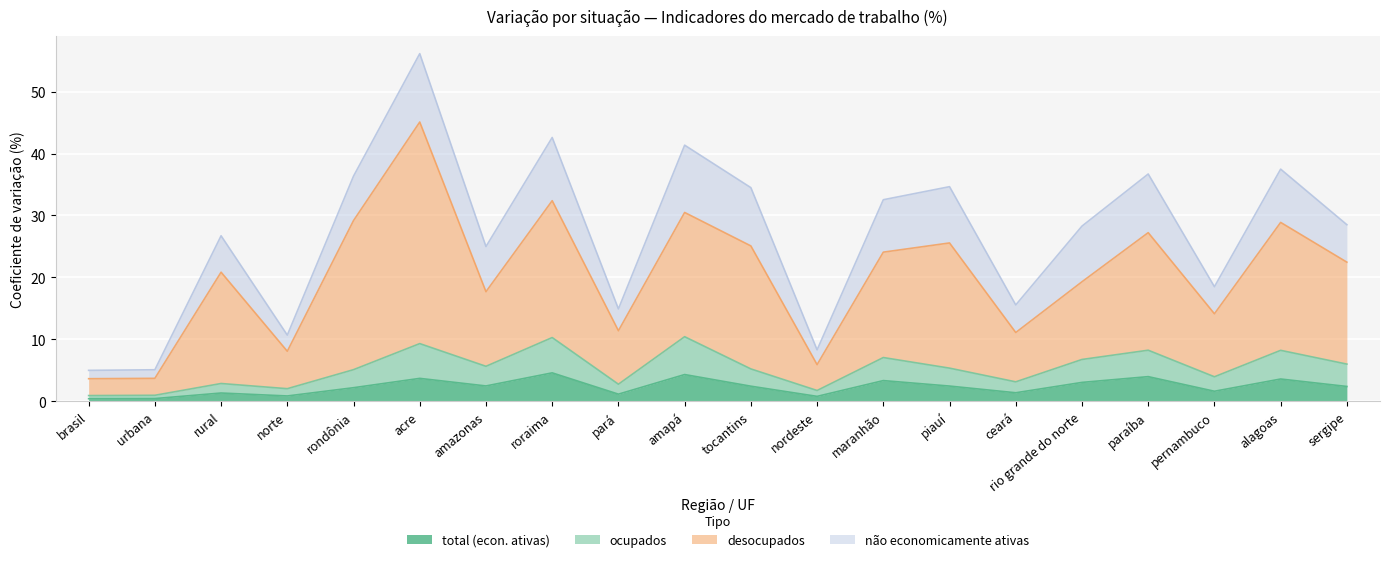

True or false: desocupados and ocupados cross at least once.

False